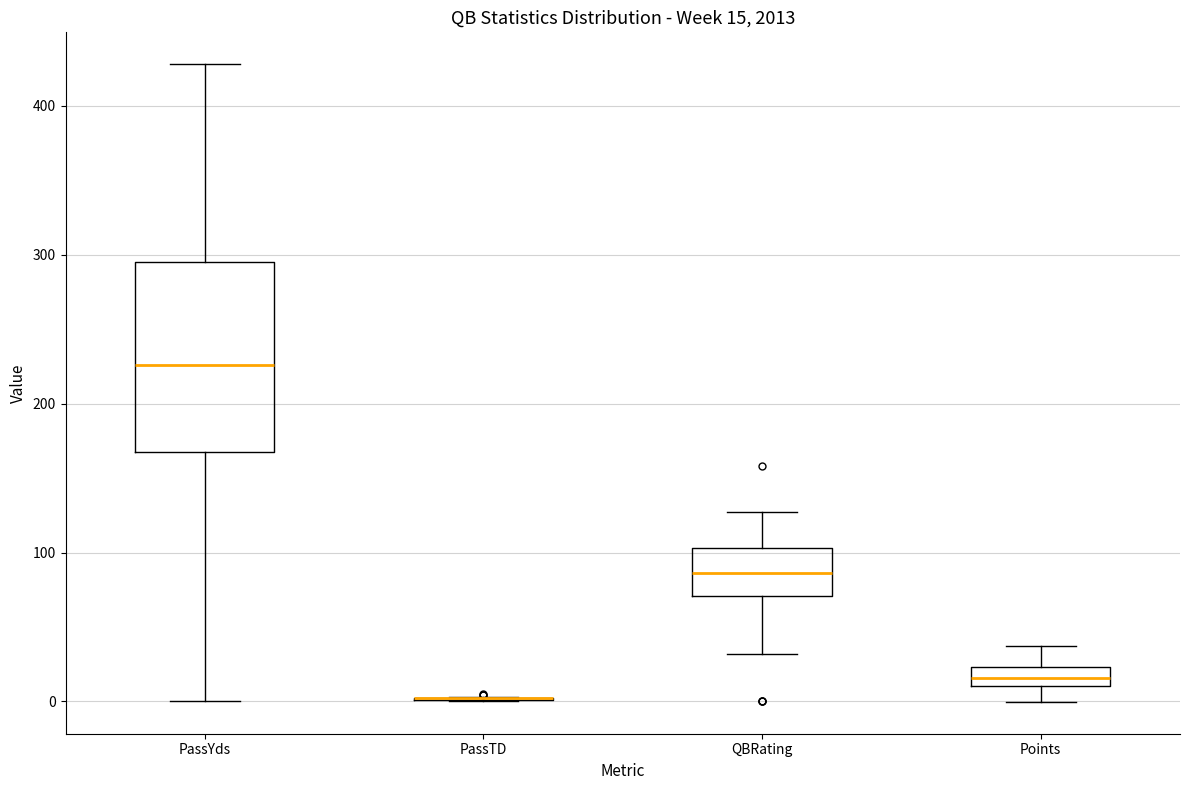

Which box is the tallest, from its lower edge to its upper edge?

PassYds